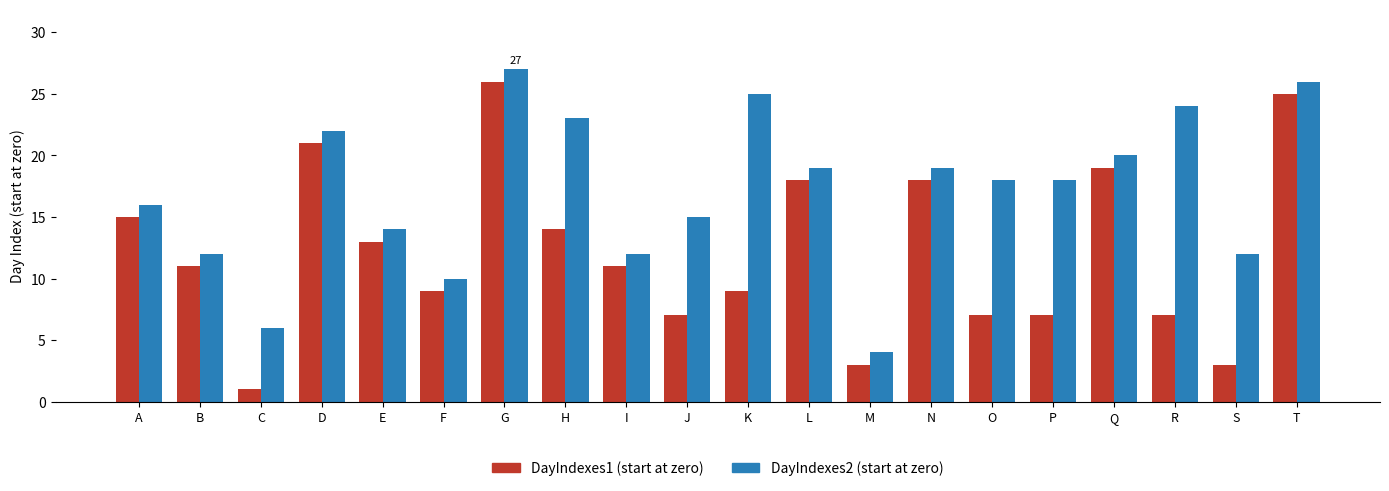

Count the number of data series in this chart.

2